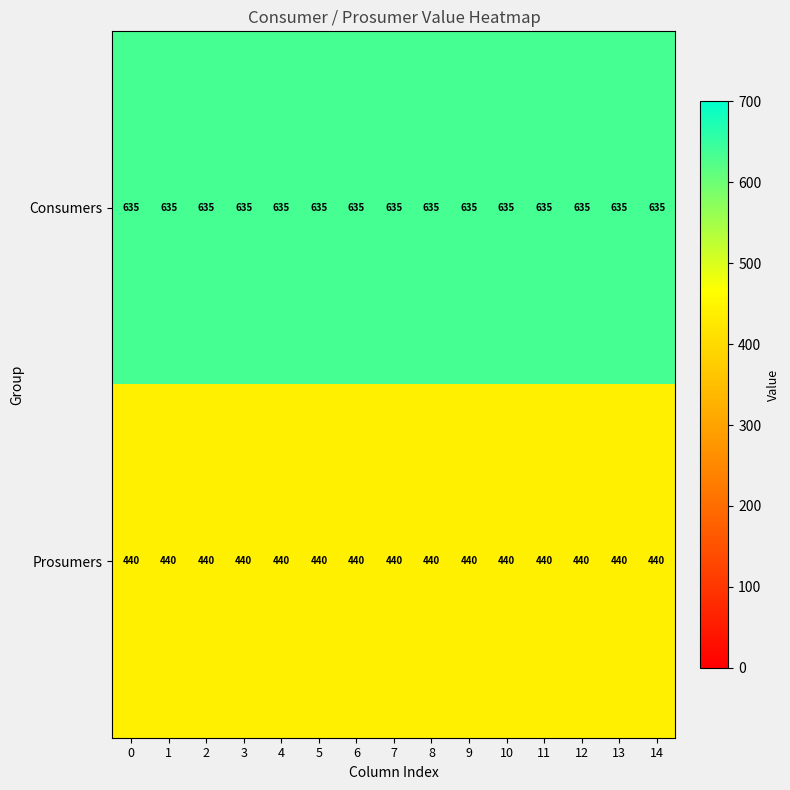

The value of Consumers at 8 is 1071. True or false?

False